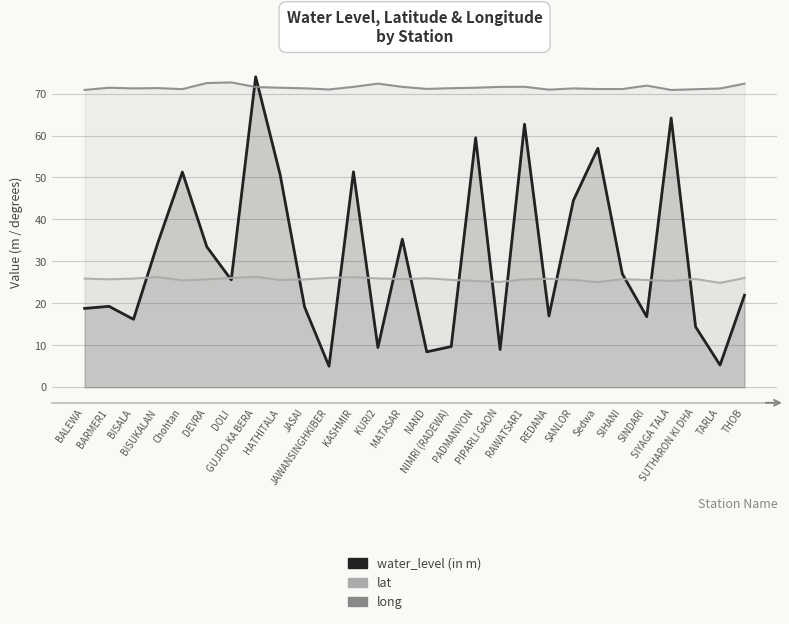

Does the chart display data point markers on the line(s)?

No